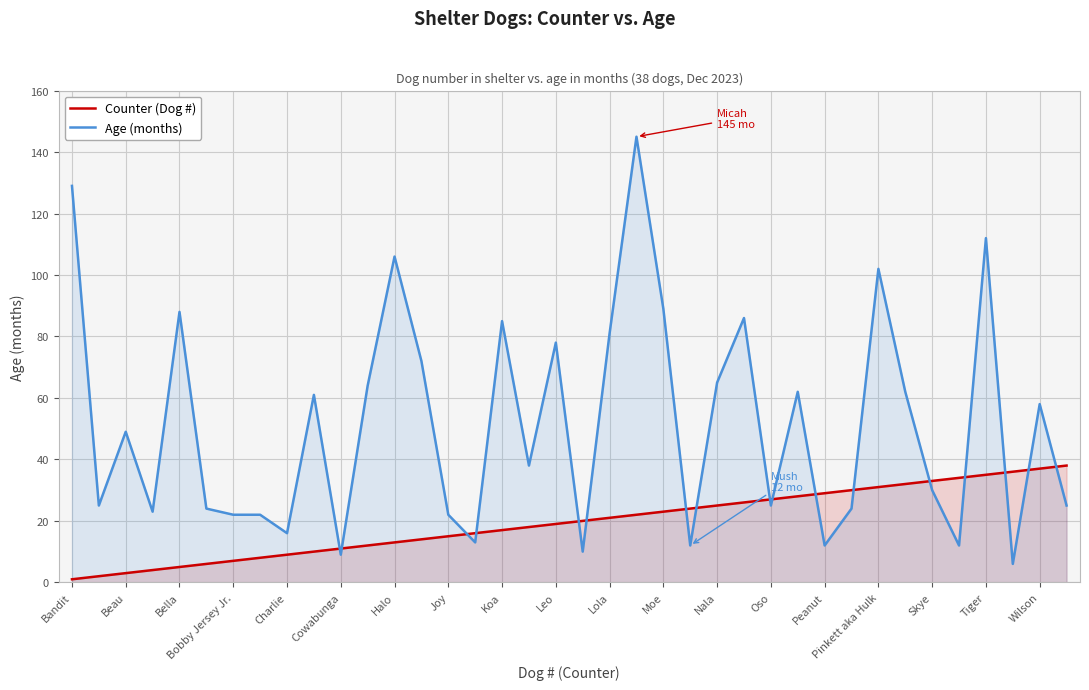

Which series has the largest total across all categories?

Age (months)